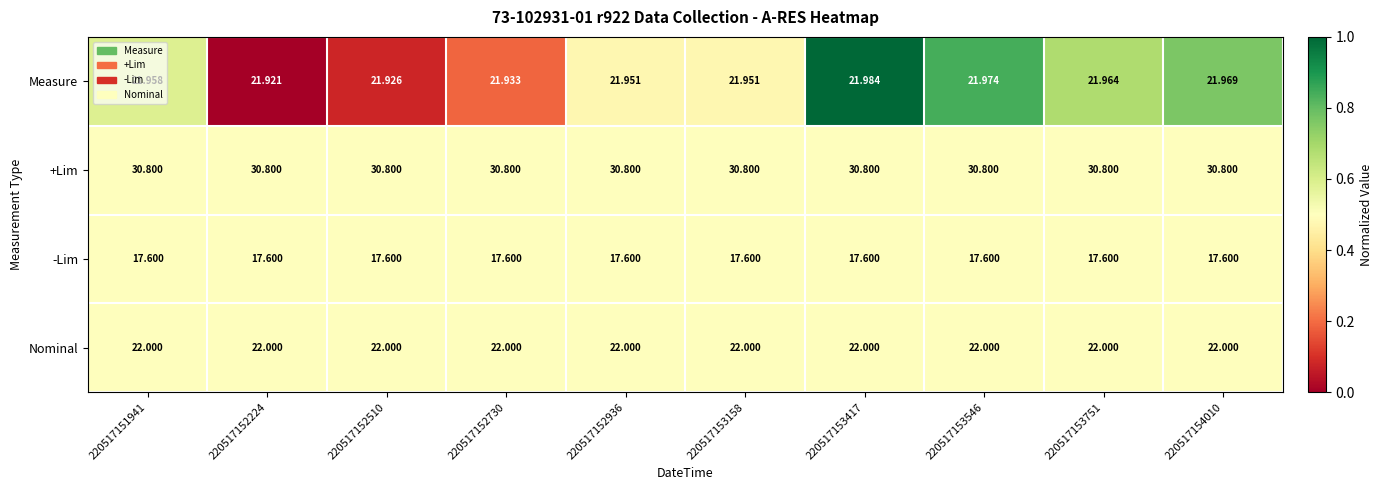

At 220517152224, list the series in order from smallest to largest.

-Lim, Measure, Nominal, +Lim